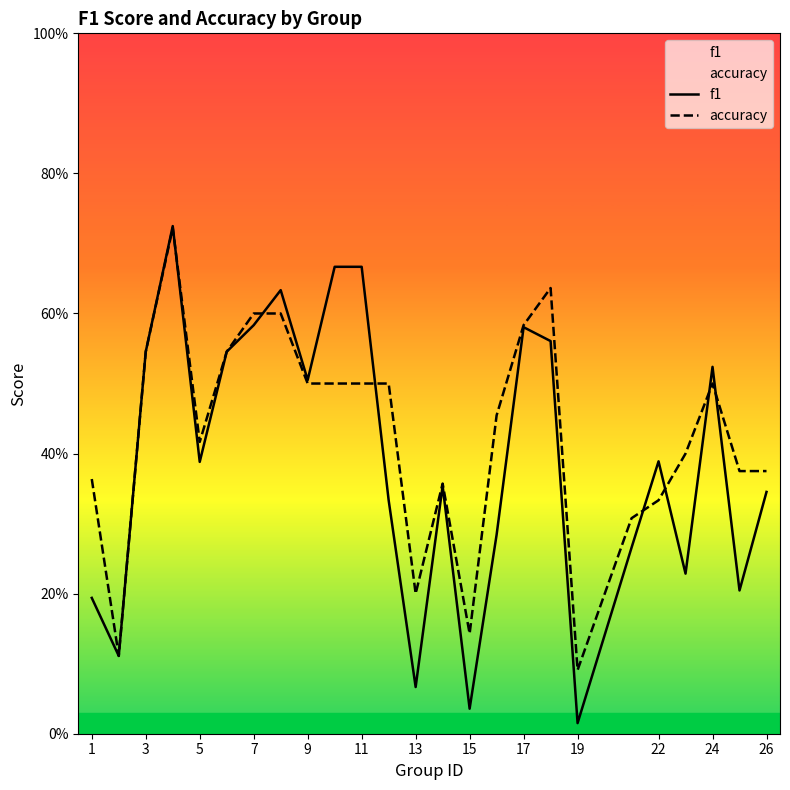

Between 22 and 26, which series saw the biggest shift?

f1